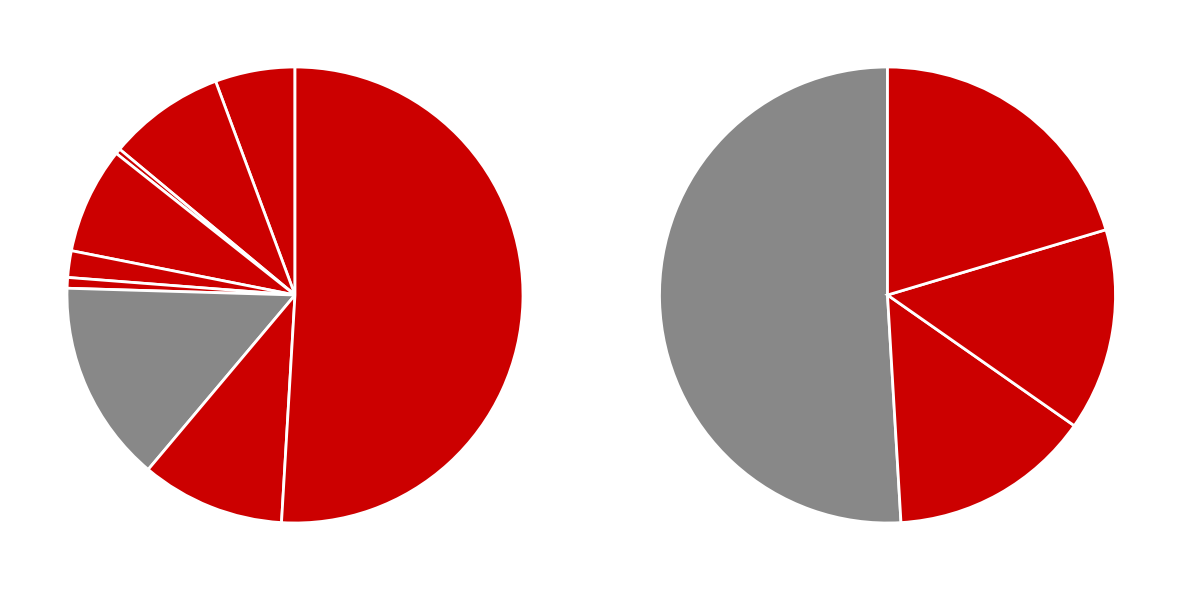

Is the sum of Arson and Burglary greater than half?

No